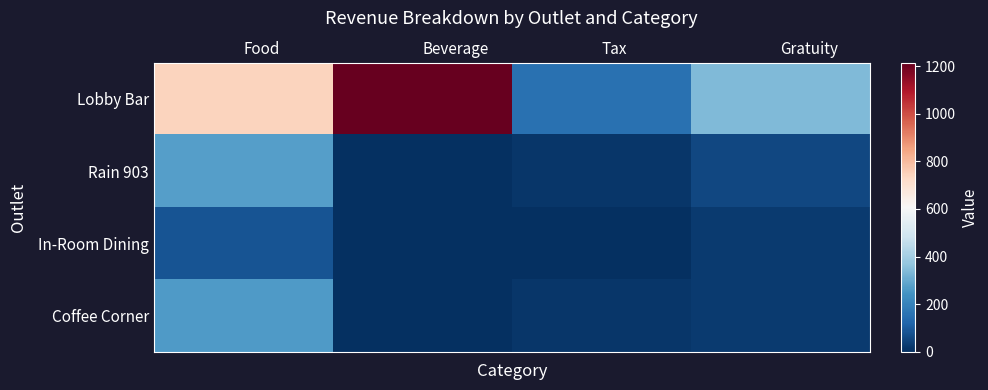

Rank the series by their maximum value, from lowest to highest.

In-Room Dining, Coffee Corner, Rain 903, Lobby Bar